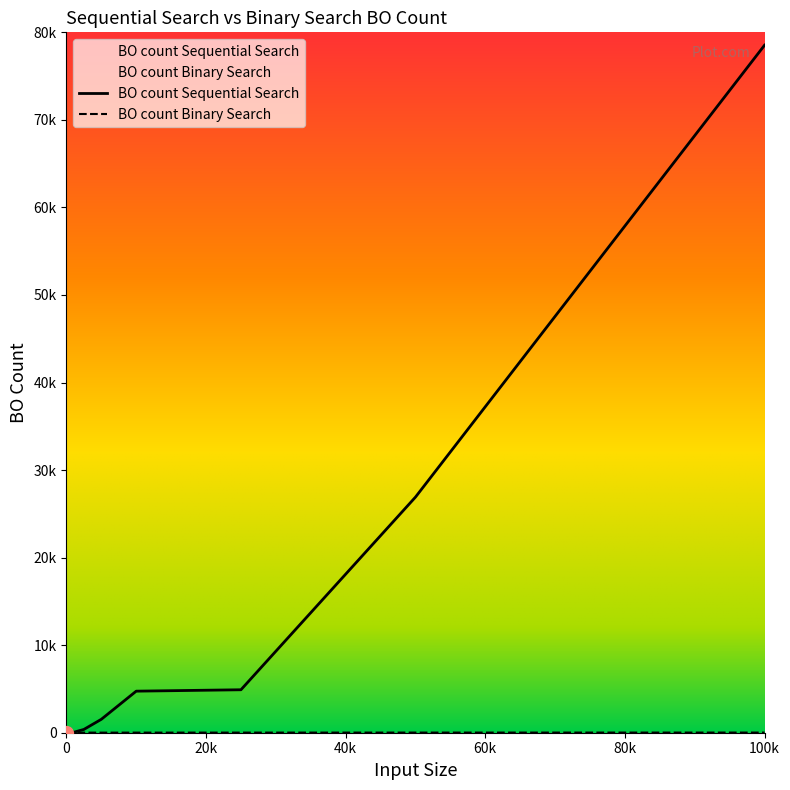

Between 5 and 10, which is larger?

10